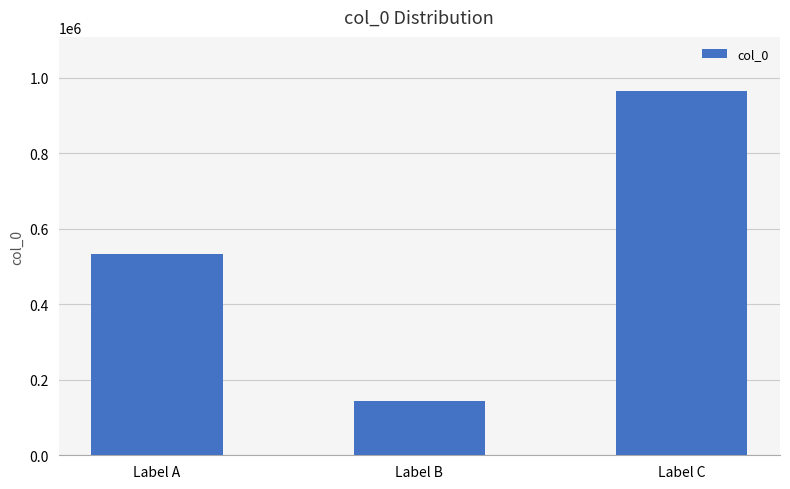

Between Label B and Label C, which is larger?

Label C